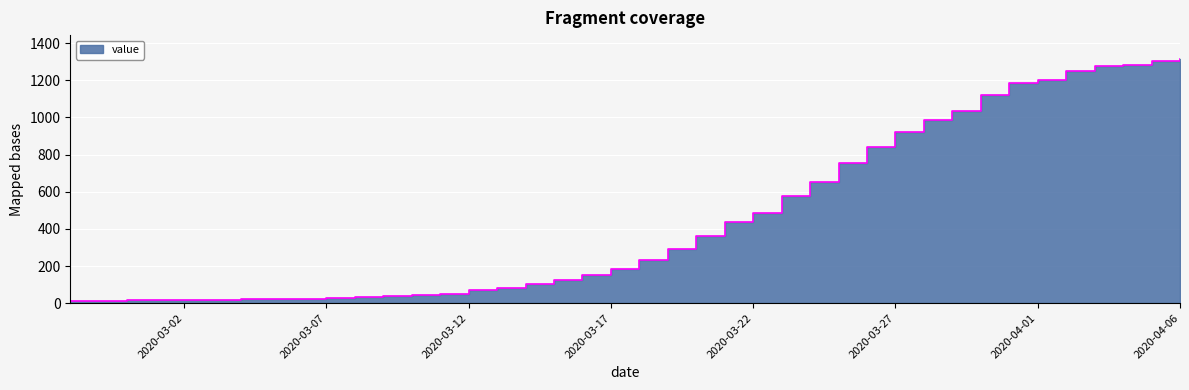

At which category does the chart reach its peak across all series?

2020-04-06